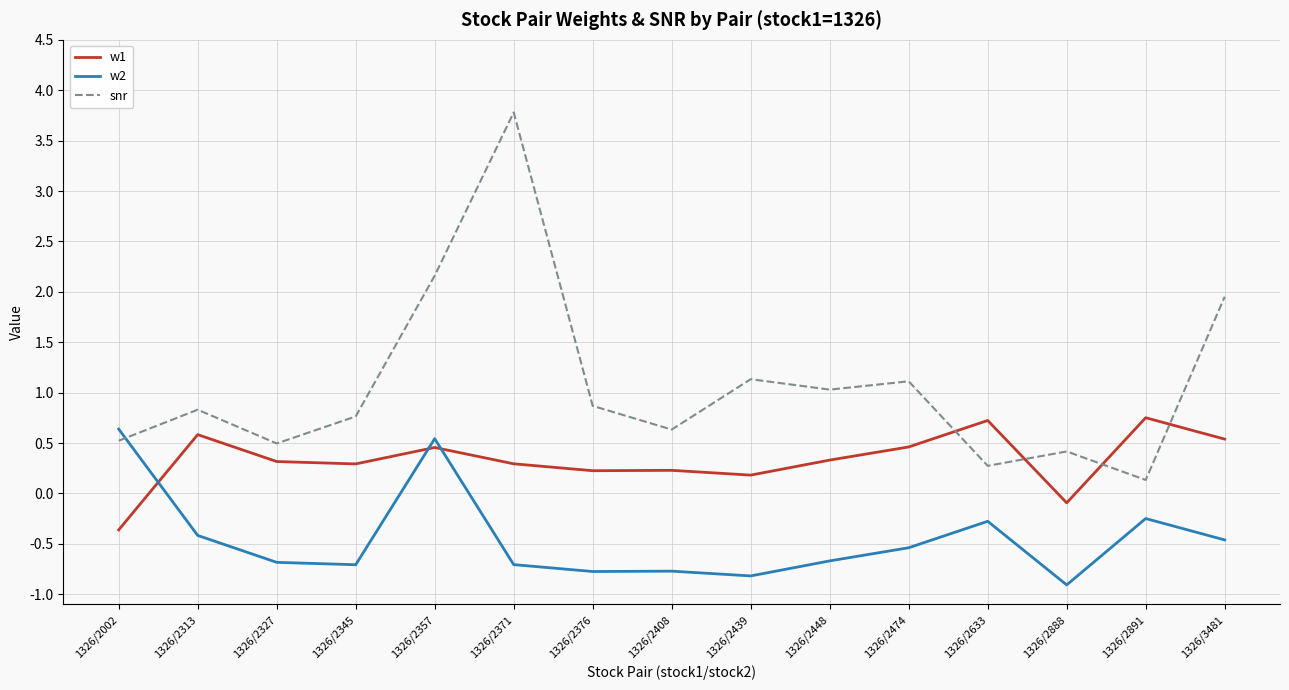

How many negative values does the w1 series have?

2